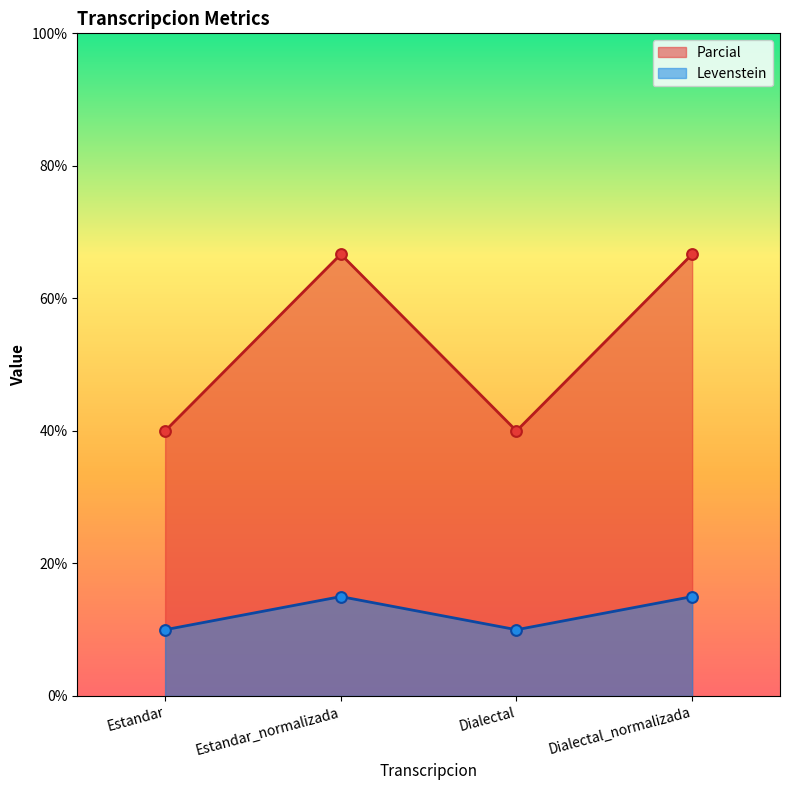

What is the total value across all series at Estandar?

50.0